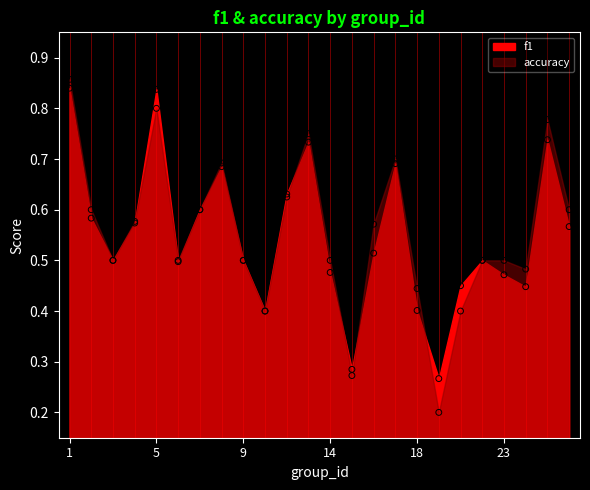

At how many categories does at least one series exceed 0?

24